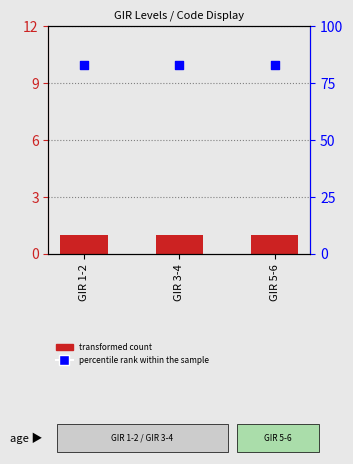

At how many categories does at least one series exceed 59?

3